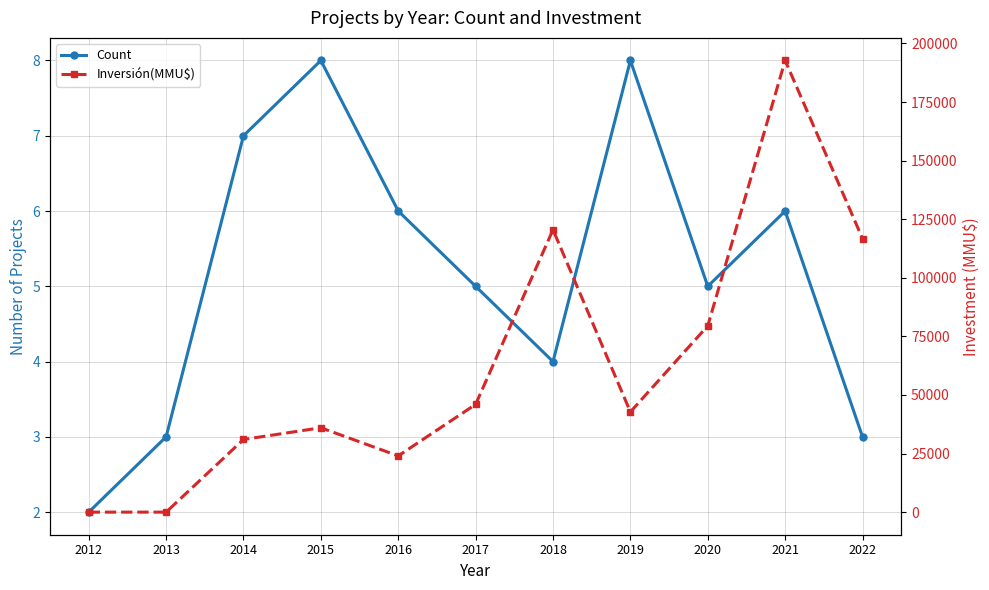

How many interior local peaks does the Count series have?

3